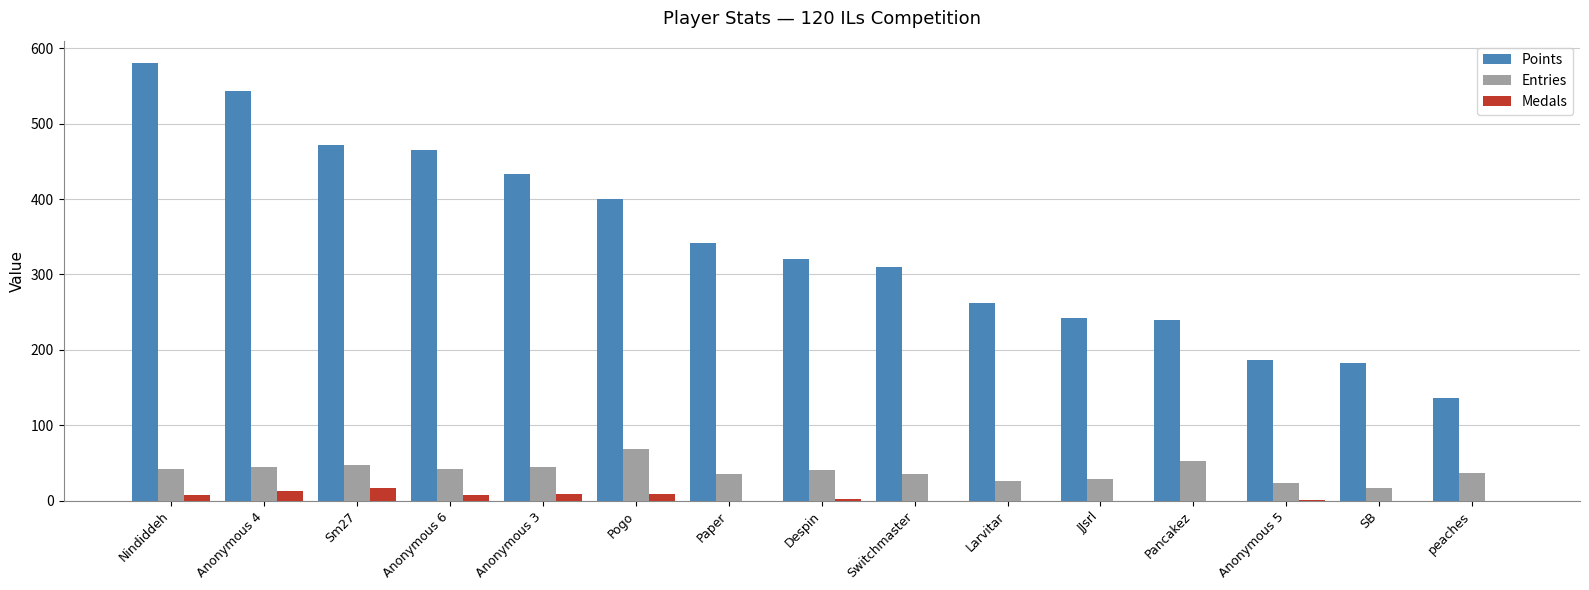

Which series has the largest range (max minus min)?

Points